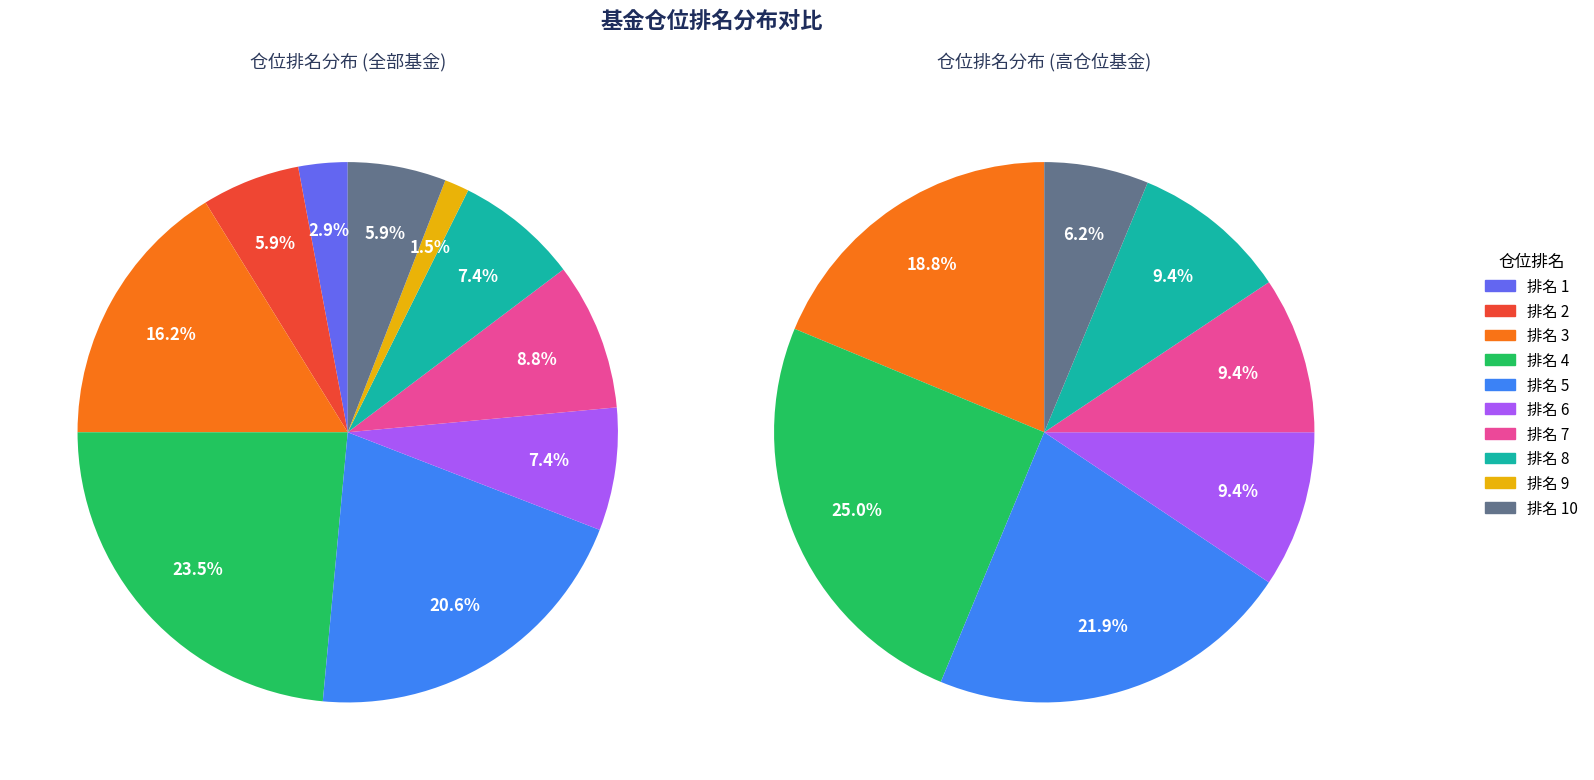

Is there a majority slice in this chart?

No